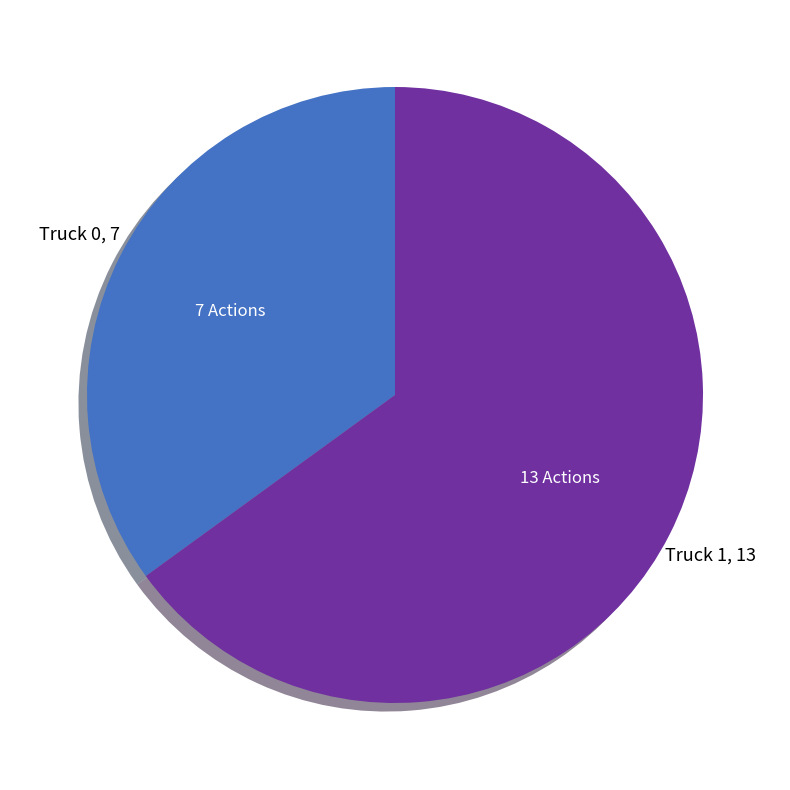

Is there any slice that represents more than half of the pie?

Yes